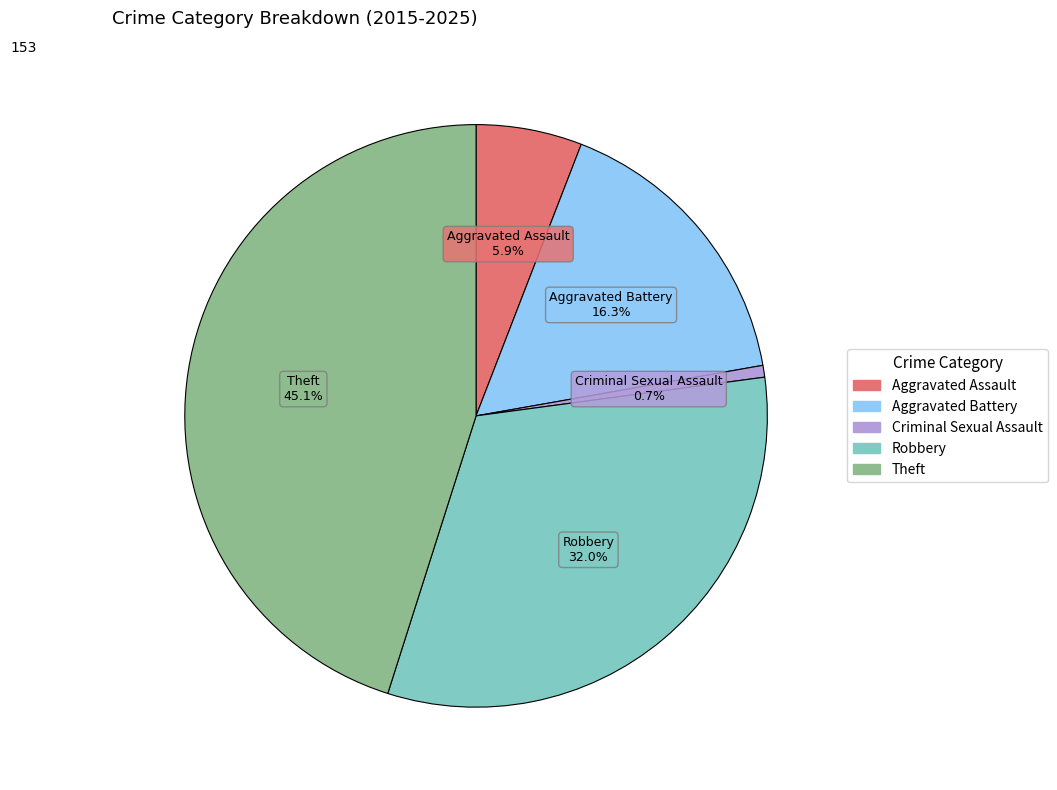

Between Aggravated Assault and Criminal Sexual Assault, which is larger?

Aggravated Assault